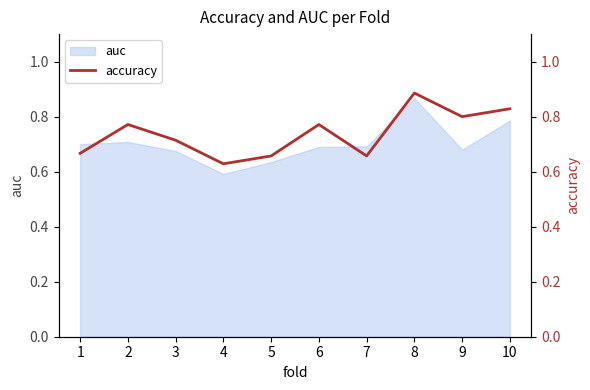

What is the maximum value shown in the chart?

0.9